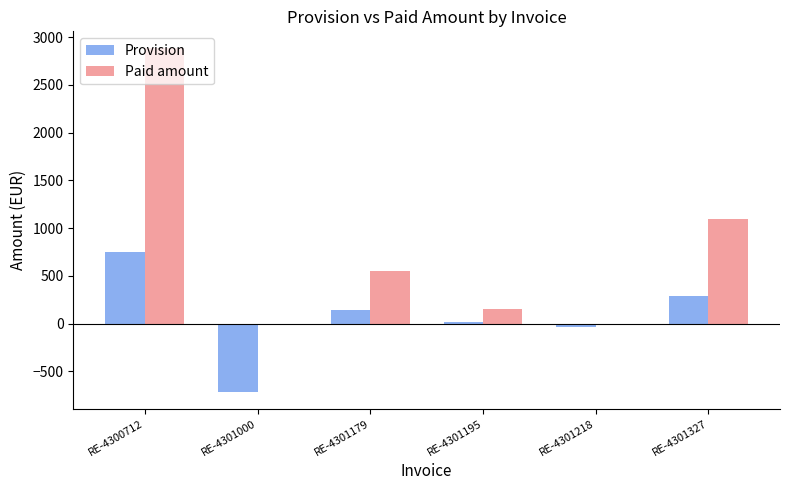

Between RE-4300712 and RE-4301195, which series saw the biggest shift?

Paid amount